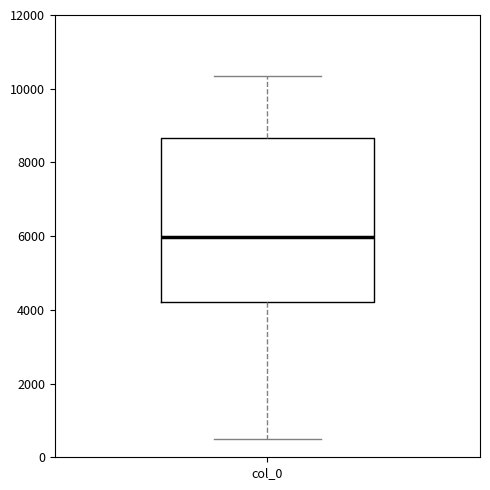

Where is the upper edge of the box for col_0 on the y-axis? The values are not printed on the chart, so give them approximately, as read against the axis.

8600